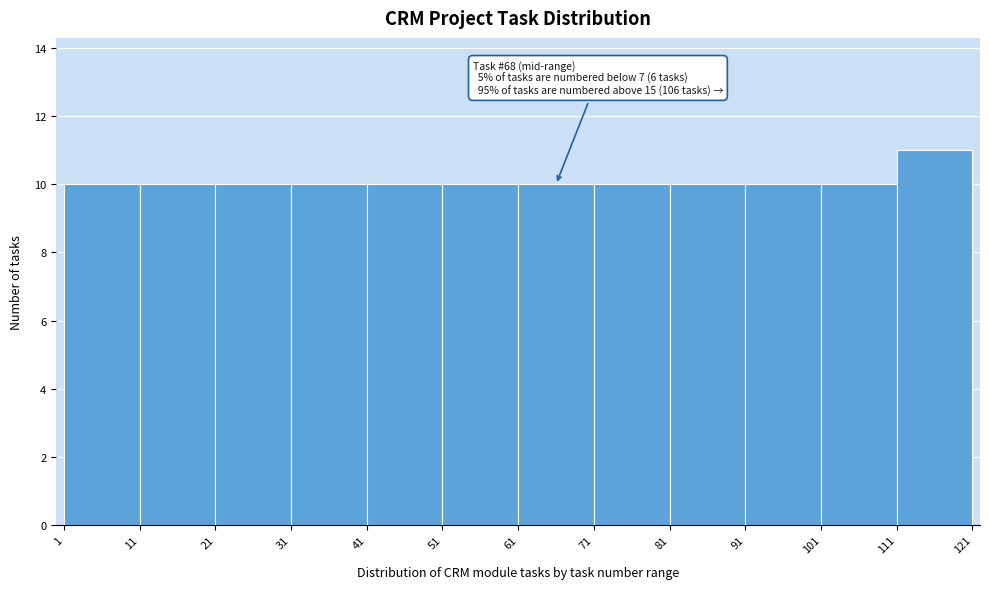

Which range on the x-axis has the tallest bar?

111 to 121